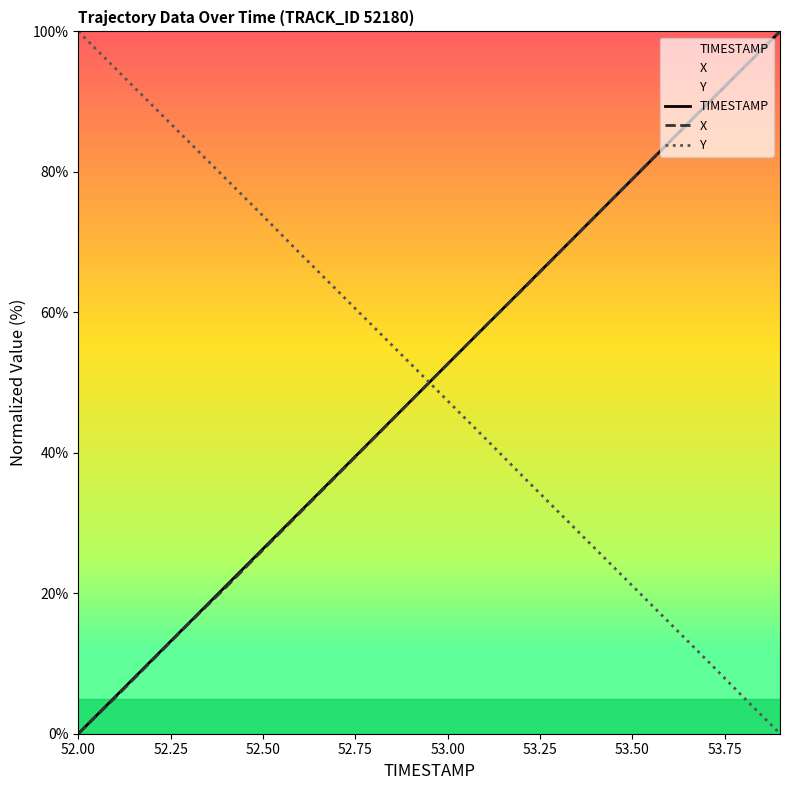

List the series in order of their overall mean, lowest first.

X, TIMESTAMP, Y